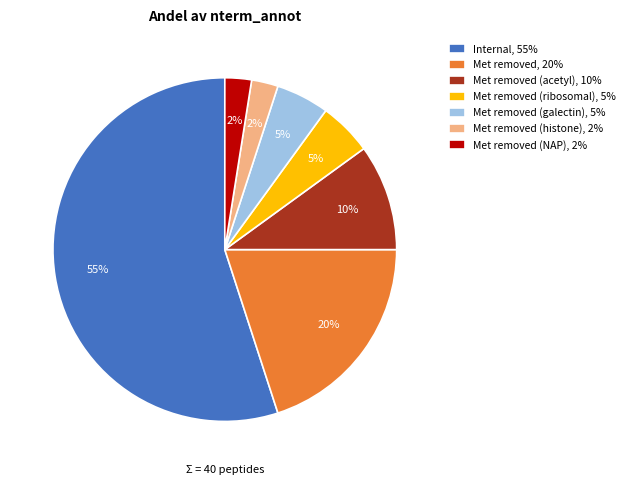

Is the sum of Met removed (acetyl), 10% and Met removed, 20% greater than half?

No